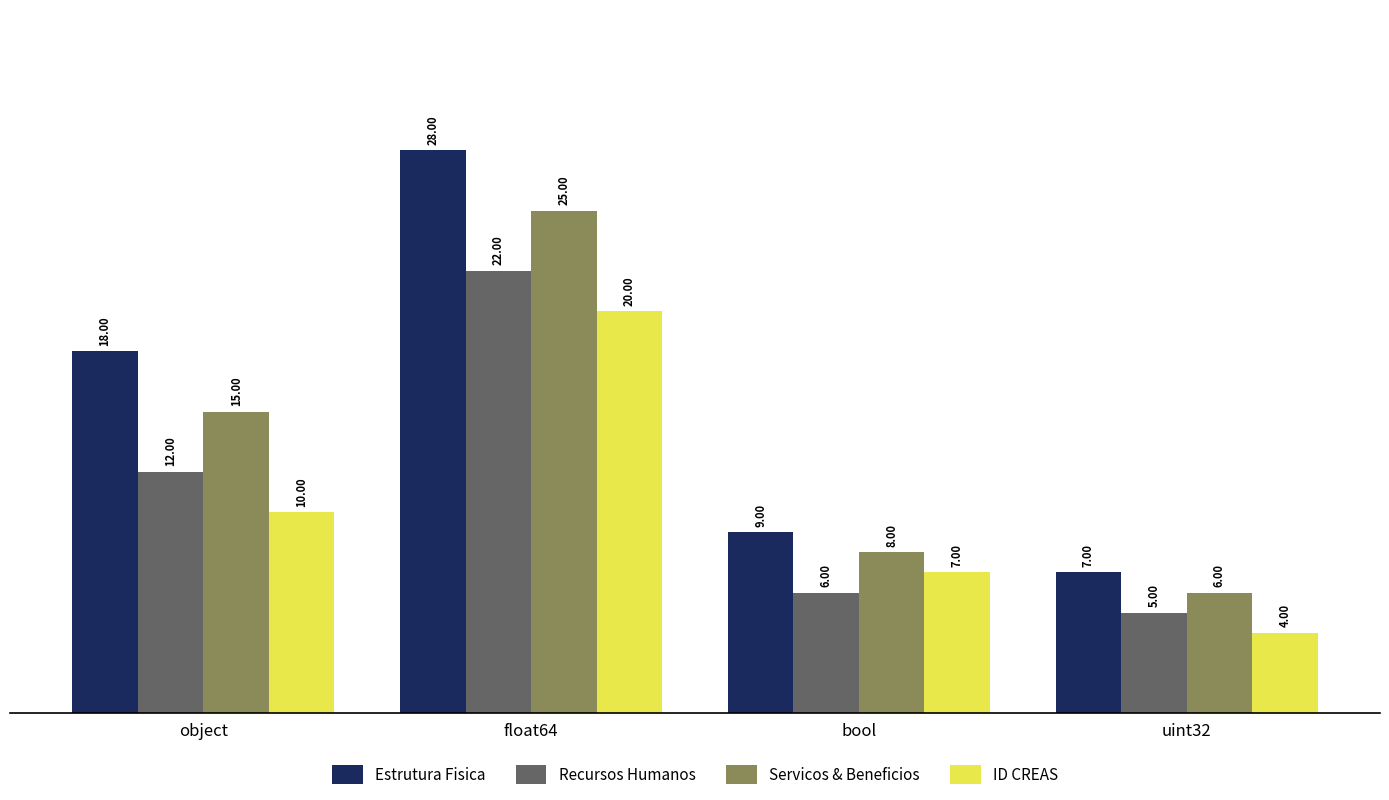

Rank the categories by Servicos & Beneficios value from highest to lowest.

float64, object, bool, uint32